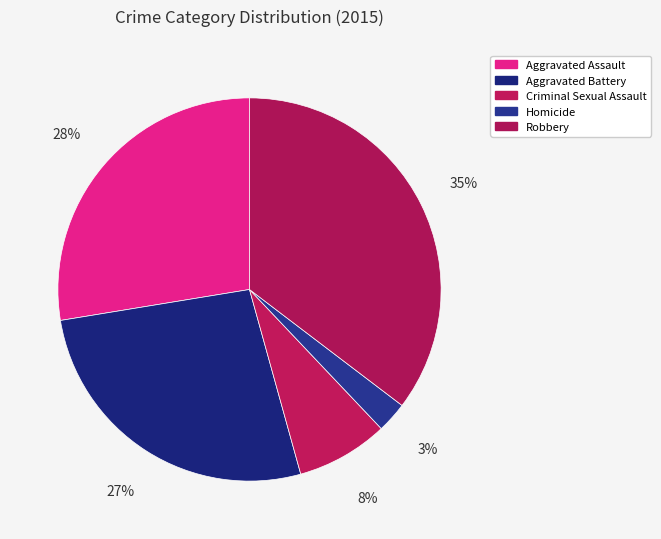

Count the number of slices in the pie.

5